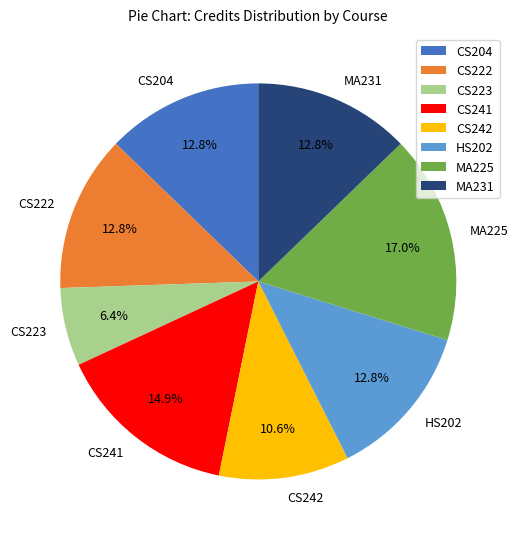

To the nearest percent, what is the difference between the largest and smallest slice percentages?

11%